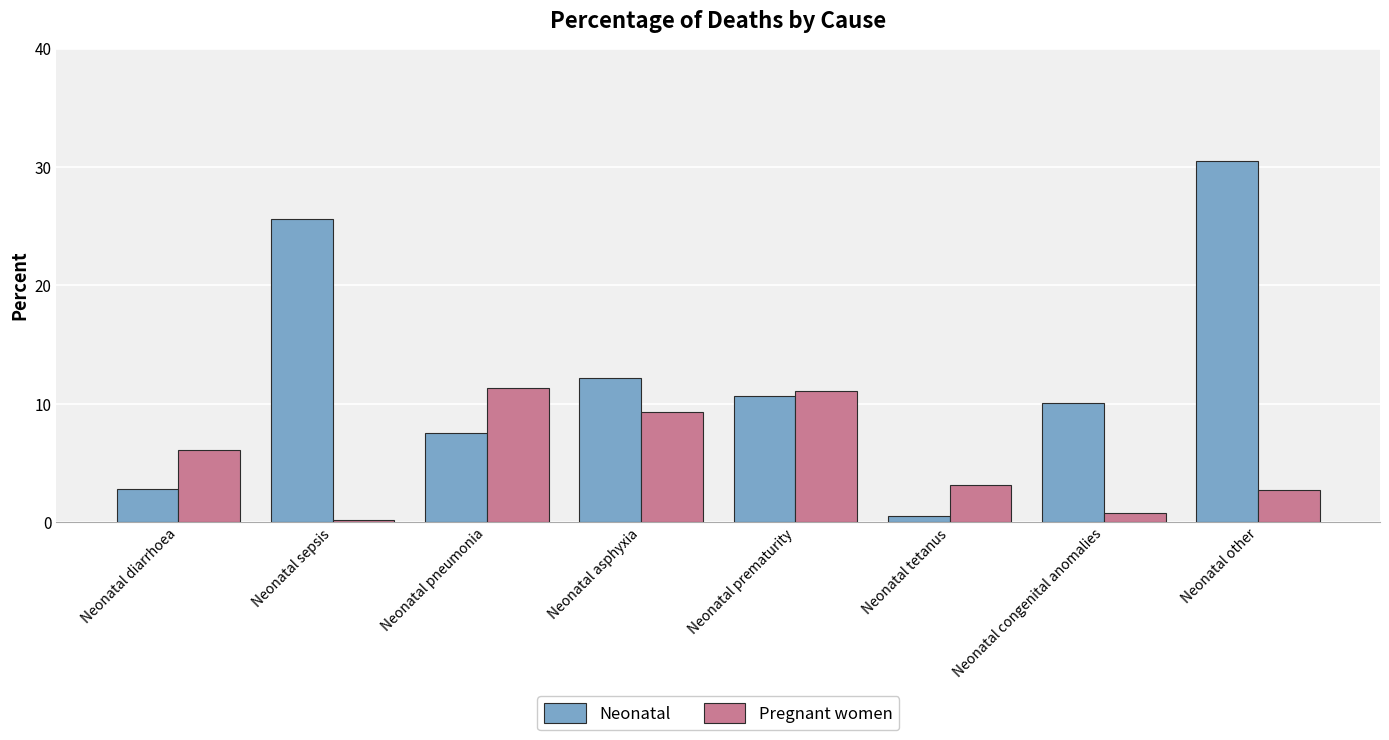

Are the bars grouped side by side (vs. stacked)?

Yes